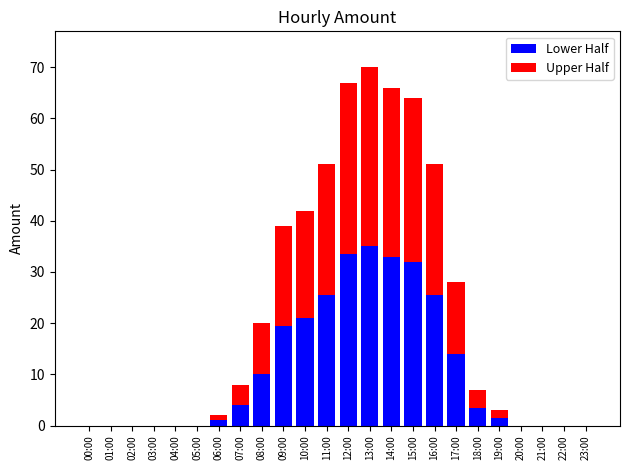

What is the total value across all series at 14:00?

66.0